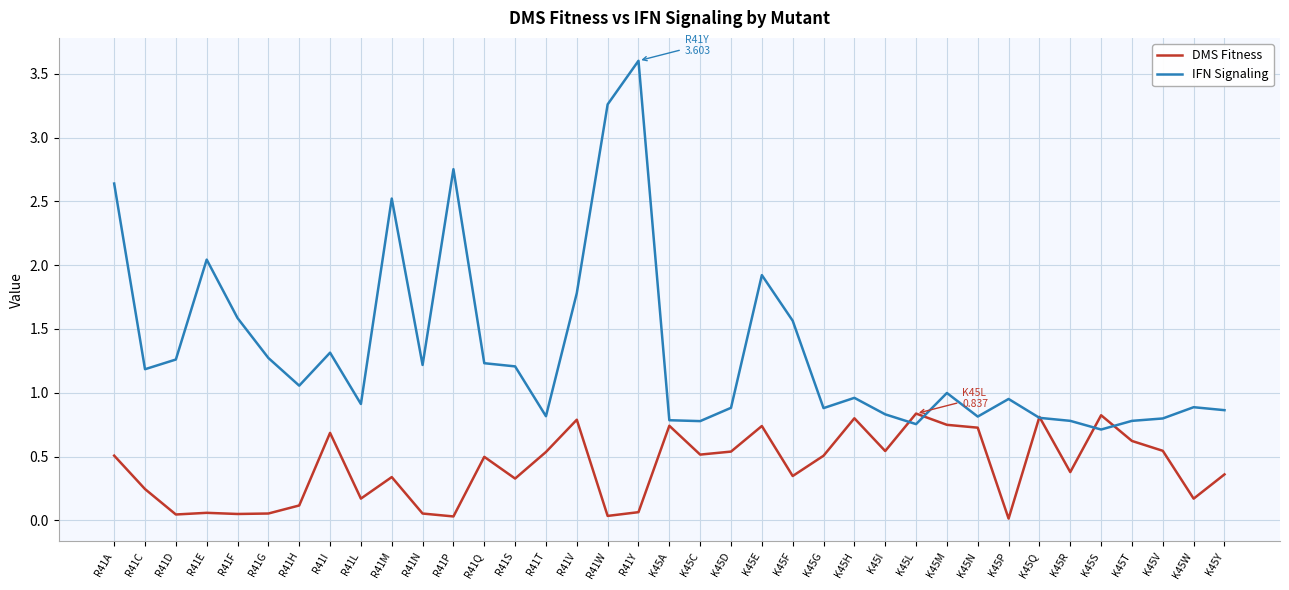

What position from the left is K45F?

23